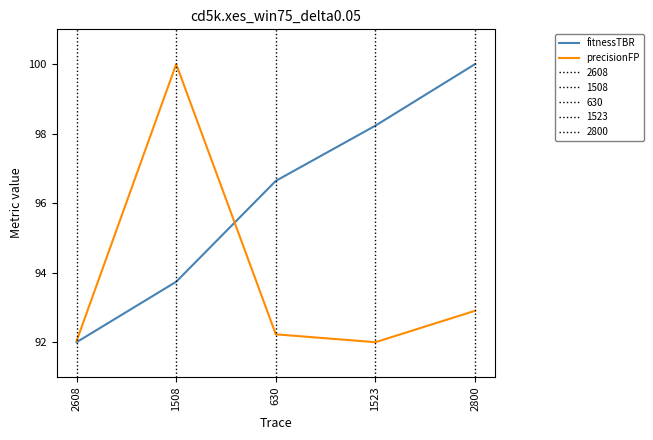

What is the minimum value shown in the chart?

92.0